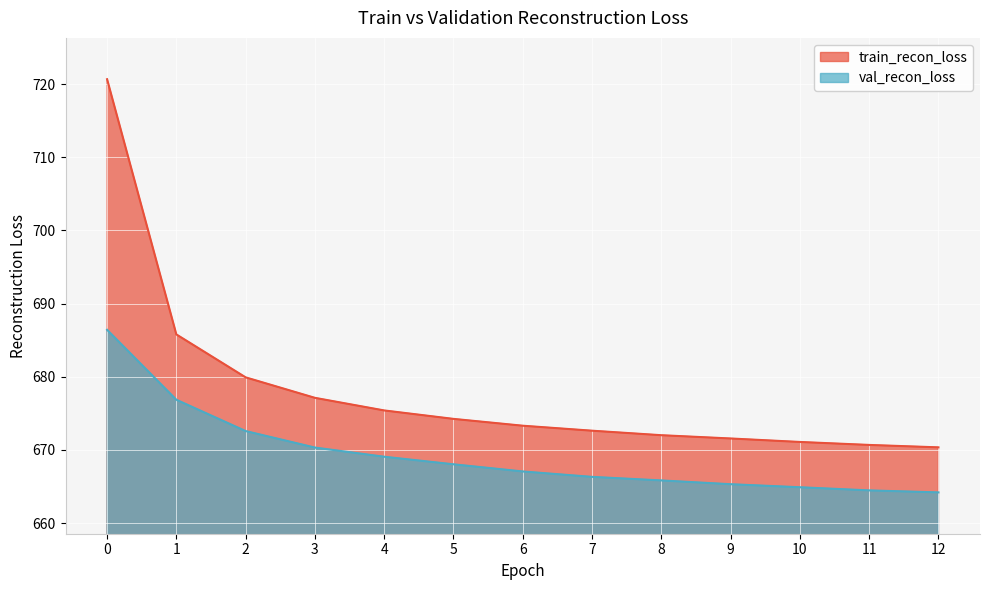

True or false: train_recon_loss and val_recon_loss cross at least once.

False